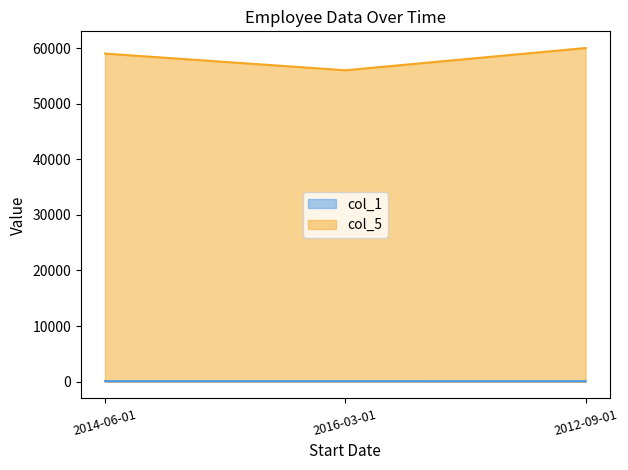

How many lines are shown in the chart?

2